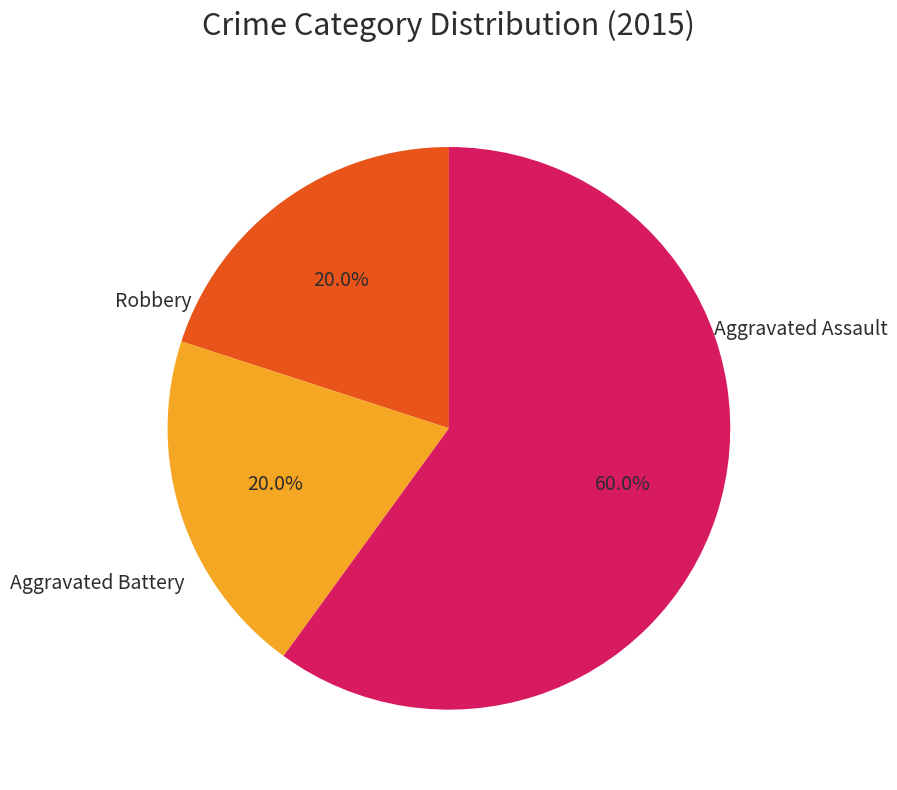

How many slices are in this pie chart?

3